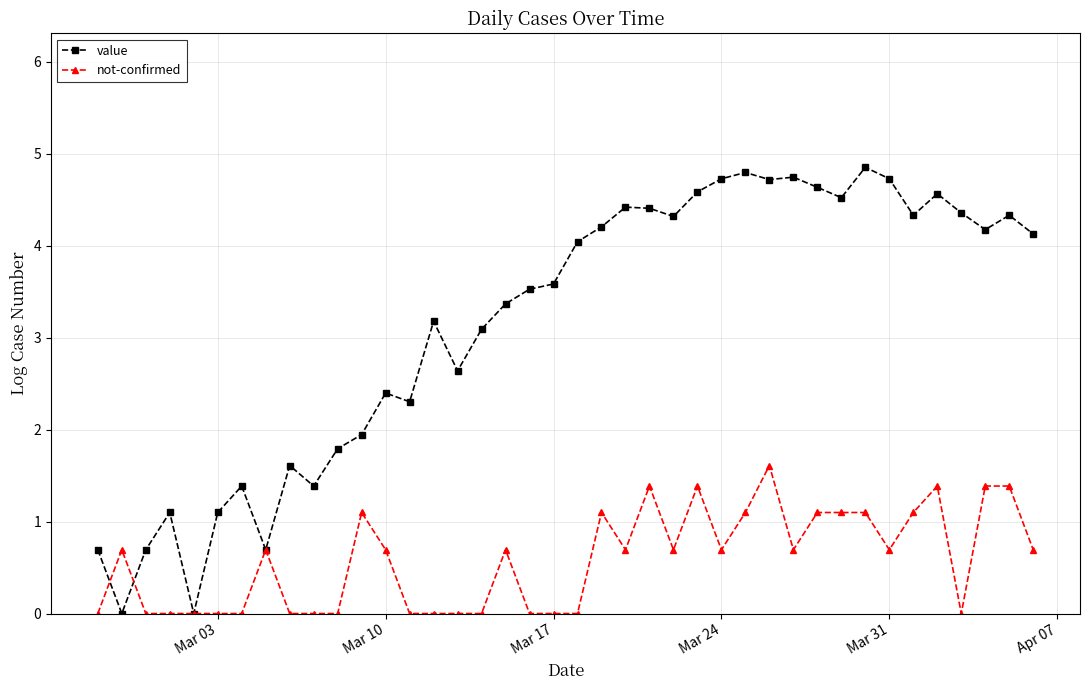

At how many categories does at least one series exceed 2?

28